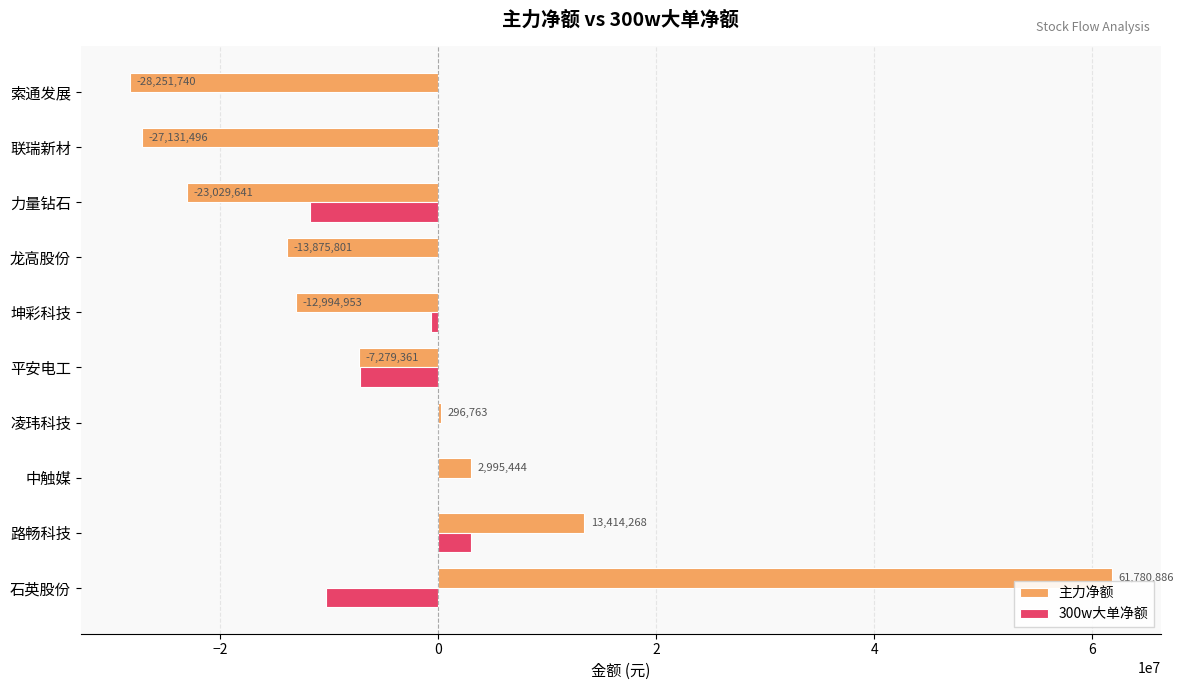

At which category is the sum across all series the highest?

石英股份